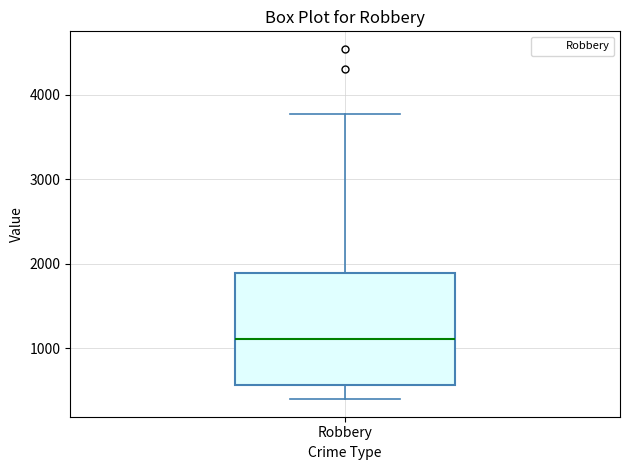

Read this box plot against the y-axis: the position of the median line, the range covered by the box, and the ends of both whiskers. The values are not printed on the chart, so give them approximately, as read against the axis.

median 1100, box 600 to 1900, whiskers 400 to 3800